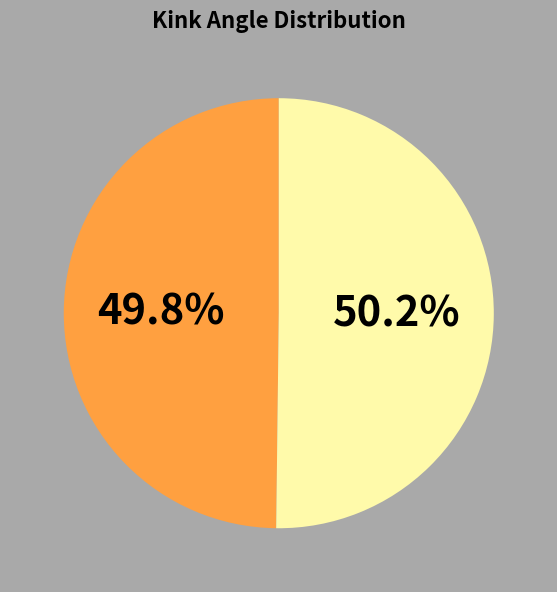

Does any single category account for the majority?

Yes